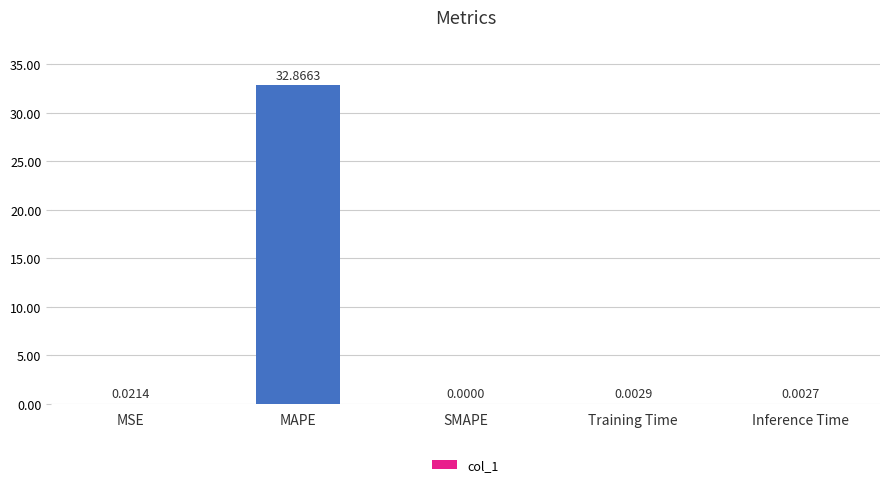

The chart shows a value of 0.0 at SMAPE. True or false?

True